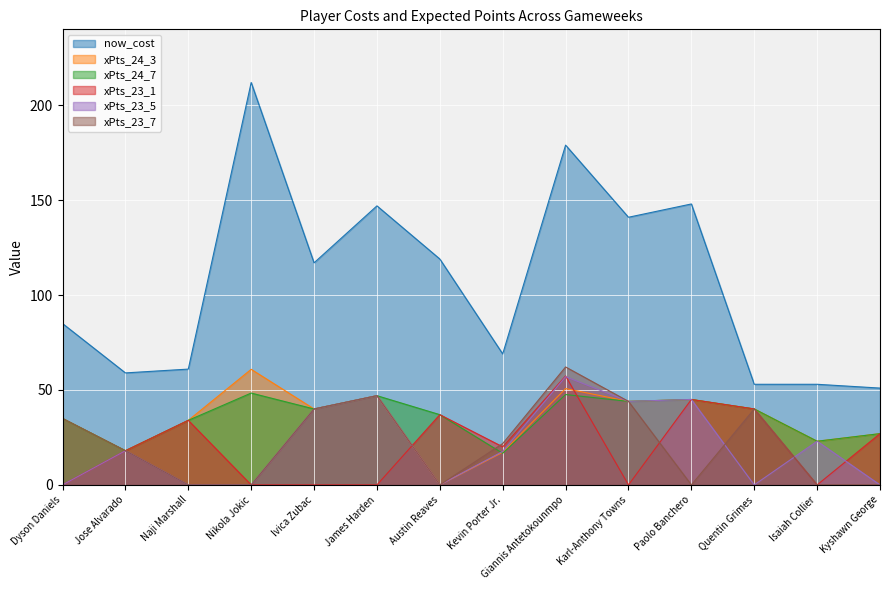

How many values in the xPts_24_7 series are below 40?

7